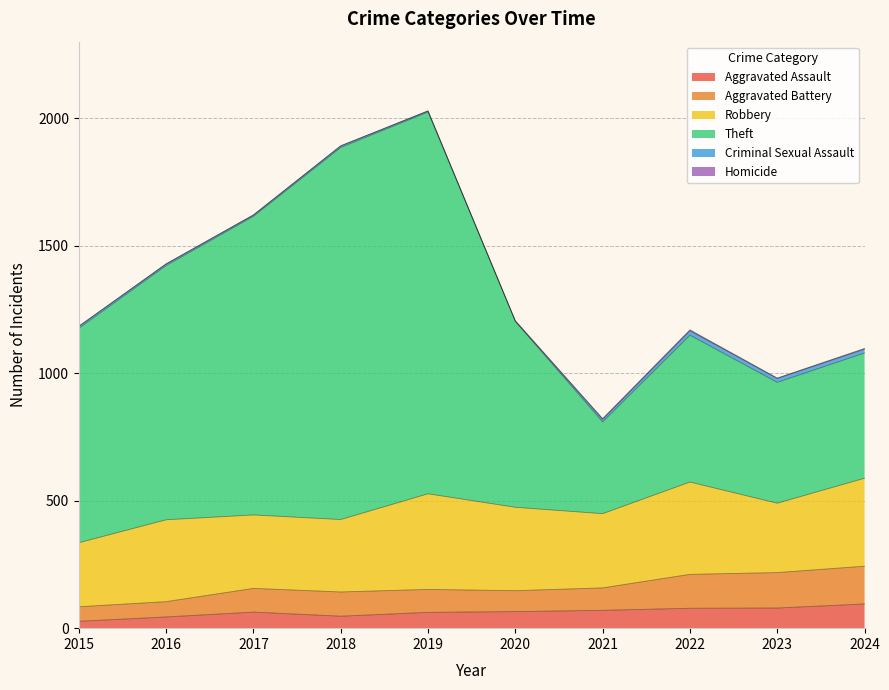

At which label does Aggravated Assault first exceed 65?

2021